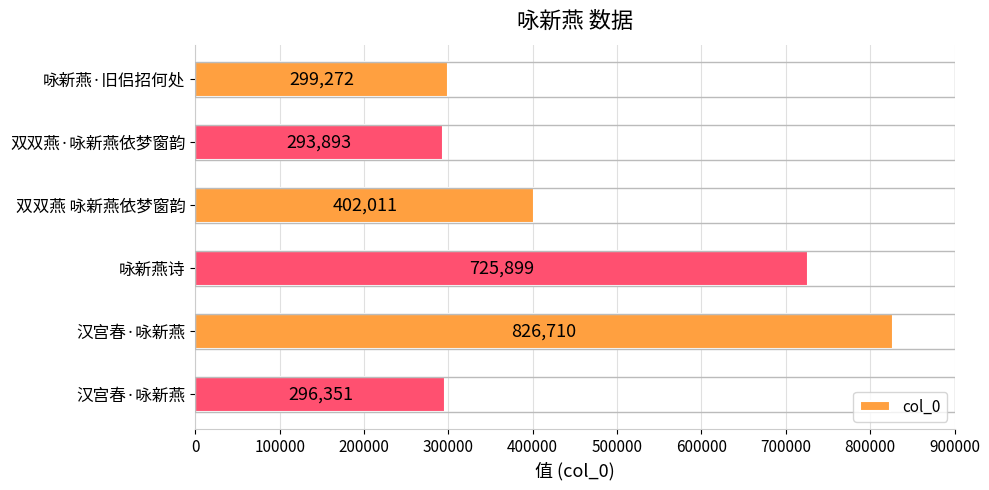

Count the number of data series in this chart.

1